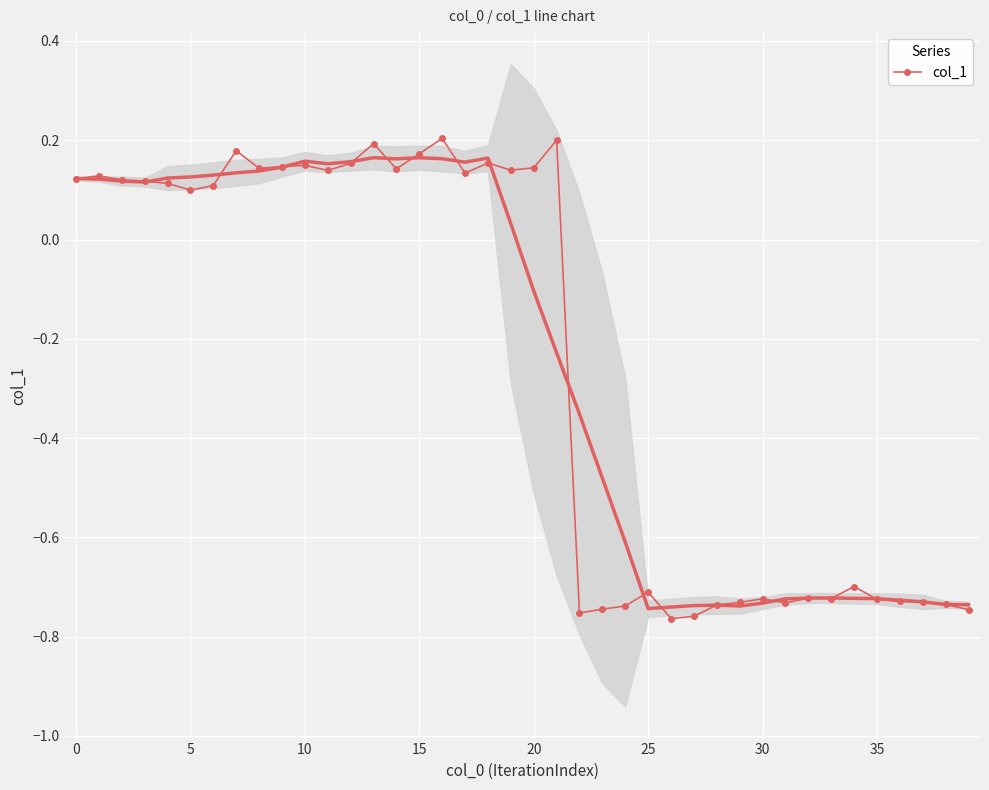

Which has a higher value, 35 or 12?

12